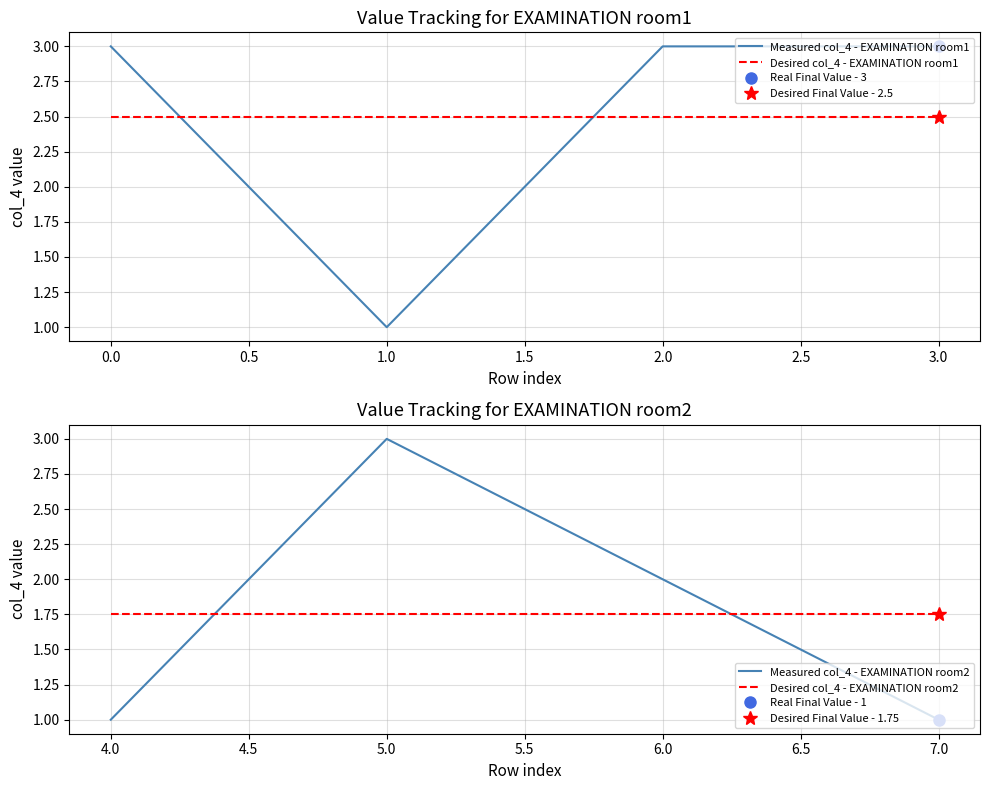

What are all the series names shown in the legend?

Measured col_4 - EXAMINATION room1, Desired col_4 - EXAMINATION room1, Measured col_4 - EXAMINATION room2, Desired col_4 - EXAMINATION room2